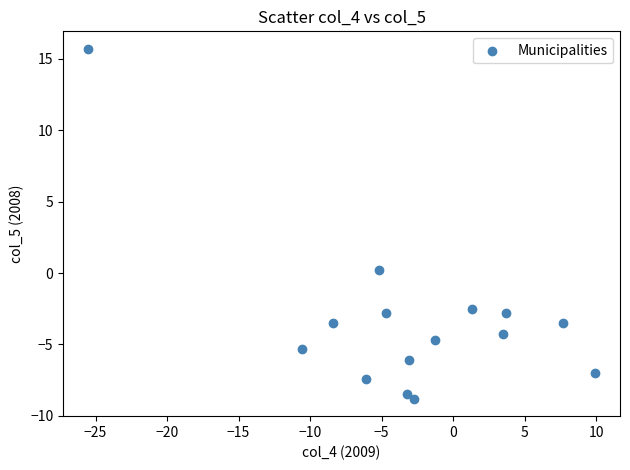

What is the range of X values (max minus min)?

35.4